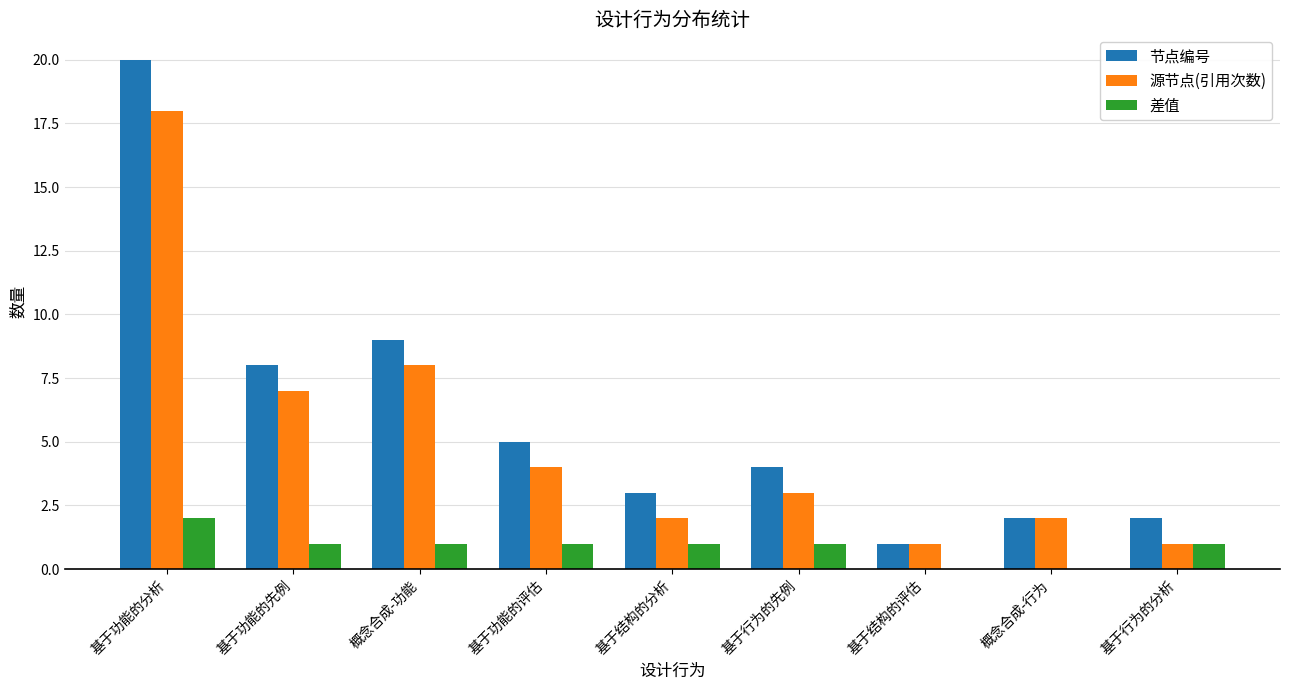

What is the approximate value of 源节点(引用次数) at 基于功能的先例, to the nearest 10?

10